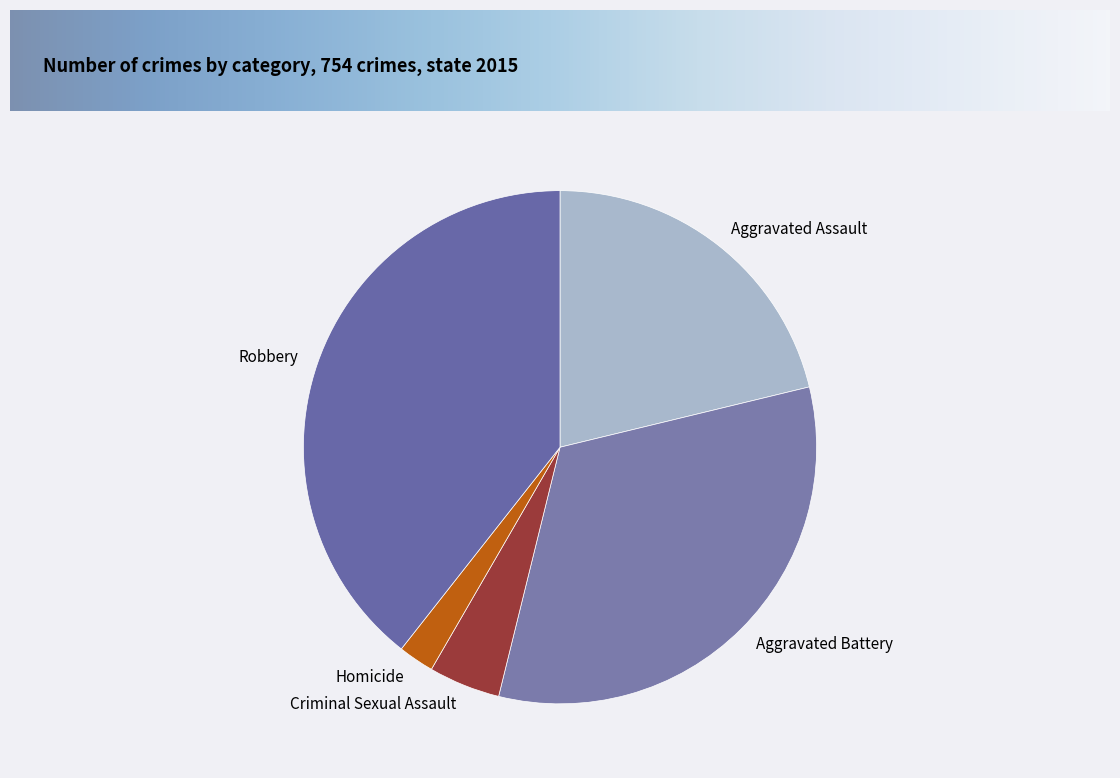

Which slice is the largest?

Robbery